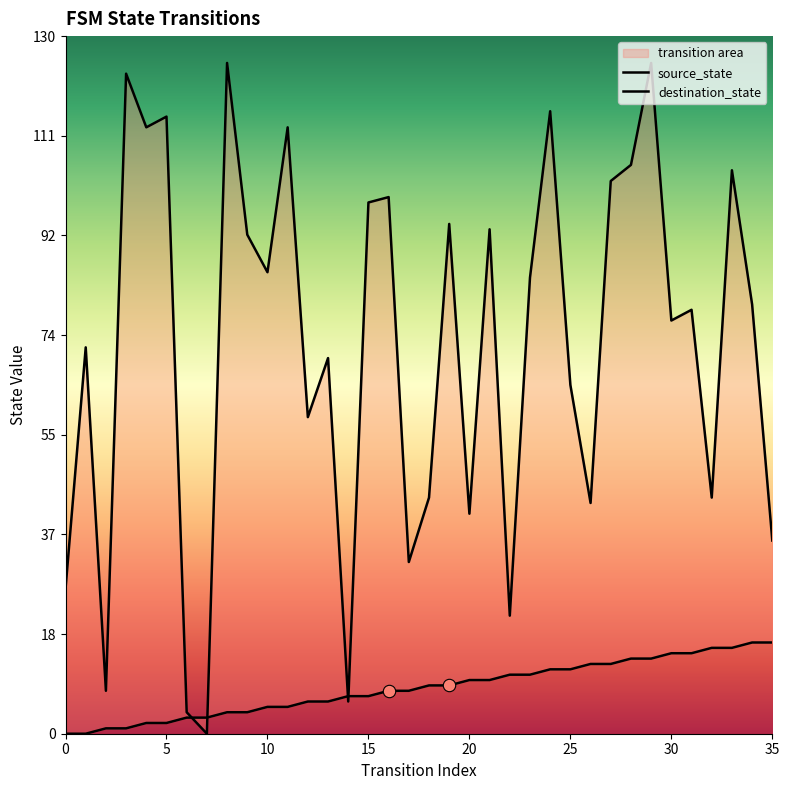

What is the total value across all series at 5?

117